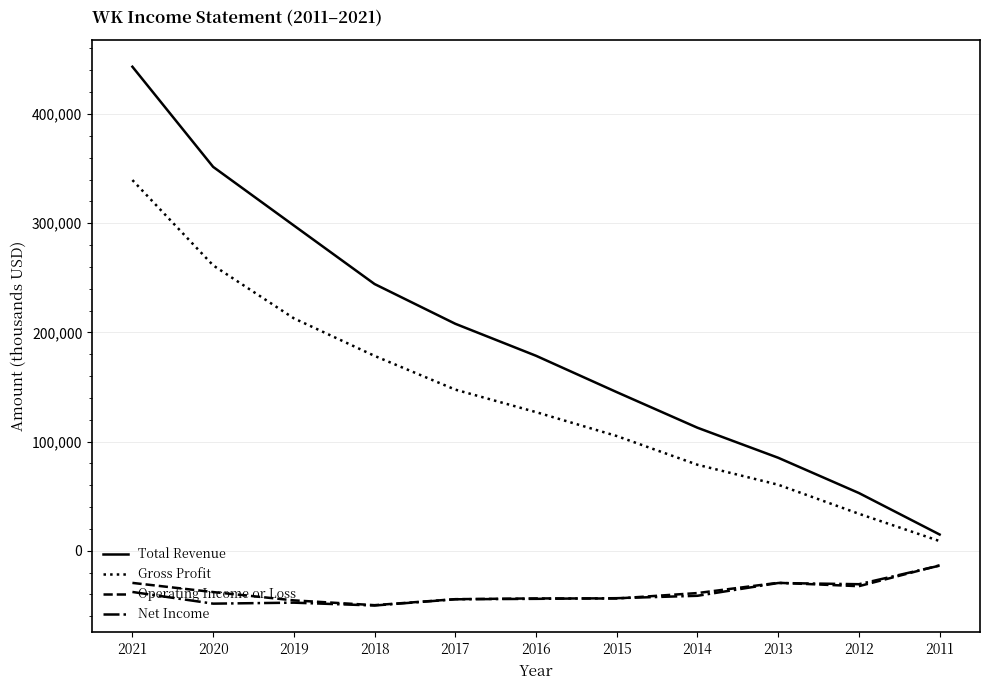

List the labels in order of Total Revenue value, largest first.

2021, 2020, 2019, 2018, 2017, 2016, 2015, 2014, 2013, 2012, 2011